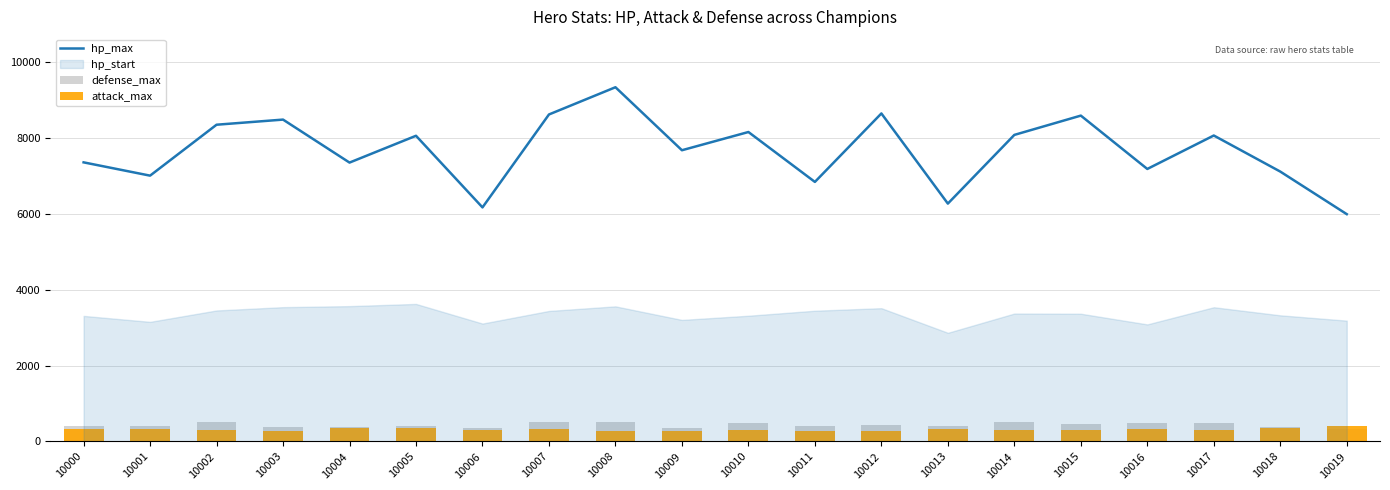

True or false: defense_max has a value of 360 at 10009.

True